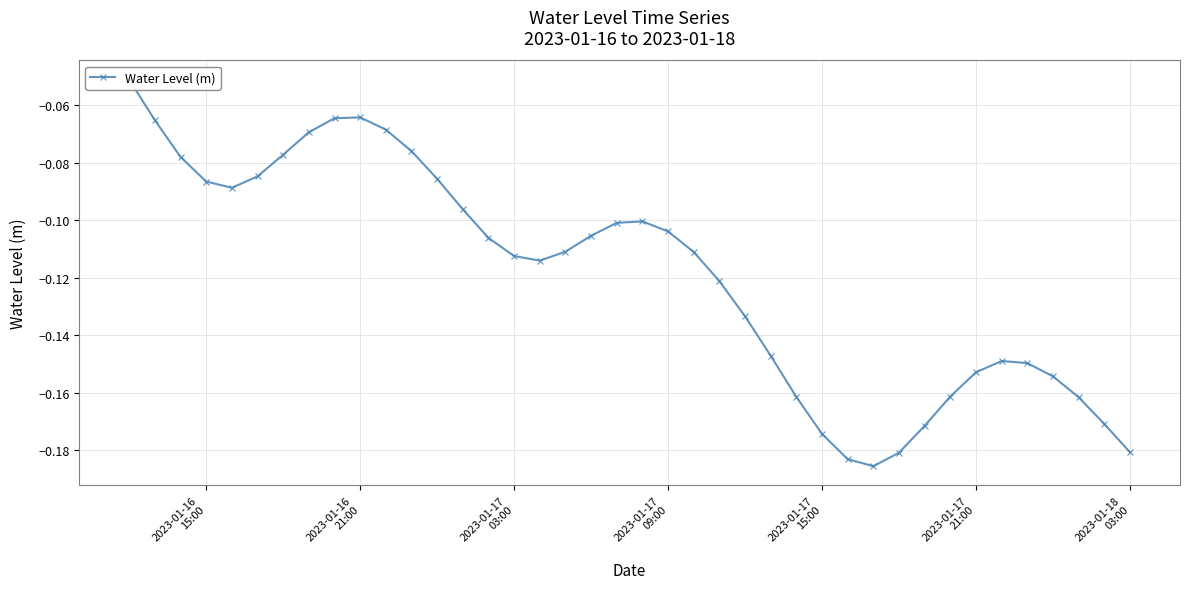

Reading left to right, what are all the values shown in this chart?

-0.1	-0.1	-0.1	-0.1	-0.1	-0.1	-0.1	-0.1	-0.1	-0.1	-0.1	-0.1	-0.1	-0.1	-0.1	-0.1	-0.1	-0.1	-0.1	-0.1	-0.1	-0.1	-0.1	-0.1	-0.1	-0.1	-0.2	-0.2	-0.2	-0.2	-0.2	-0.2	-0.2	-0.2	-0.1	-0.1	-0.2	-0.2	-0.2	-0.2